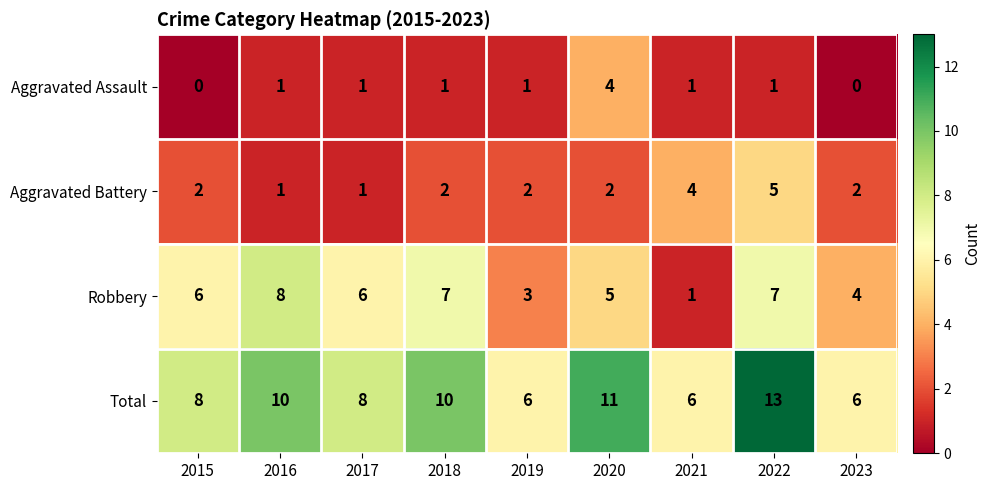

What is the average value of the Robbery series?

5